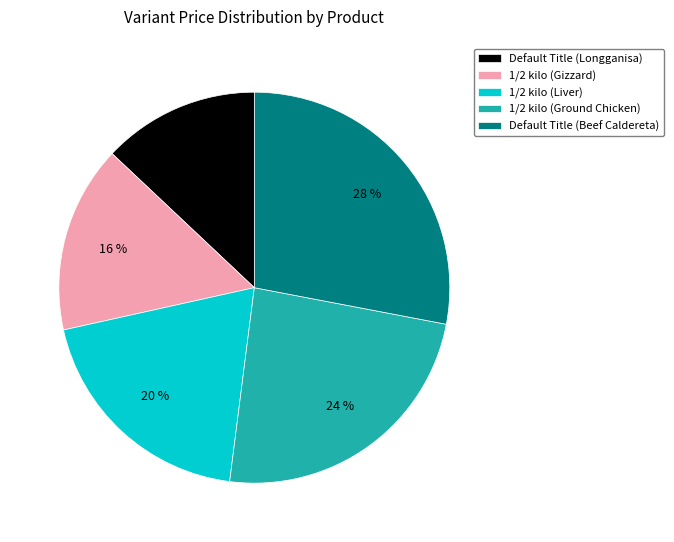

Between Default Title (Longganisa) and Default Title (Beef Caldereta), which is larger?

Default Title (Beef Caldereta)